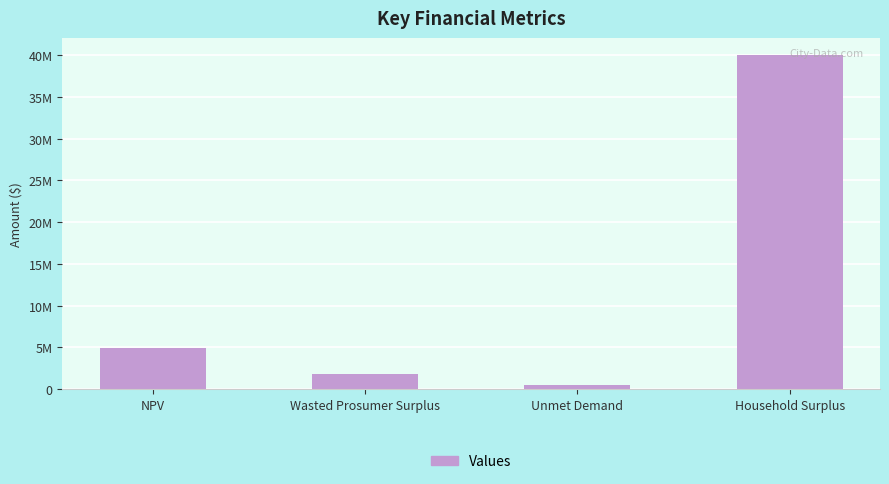

The chart shows a value of 567336.9 at Wasted Prosumer Surplus. True or false?

False